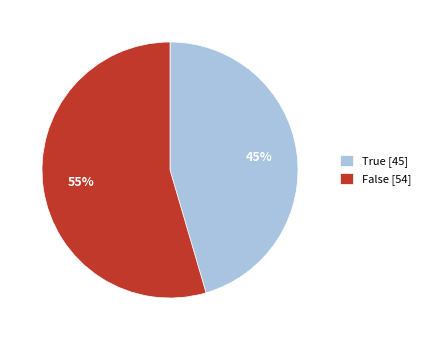

Rank the categories by value from lowest to highest.

True [45], False [54]